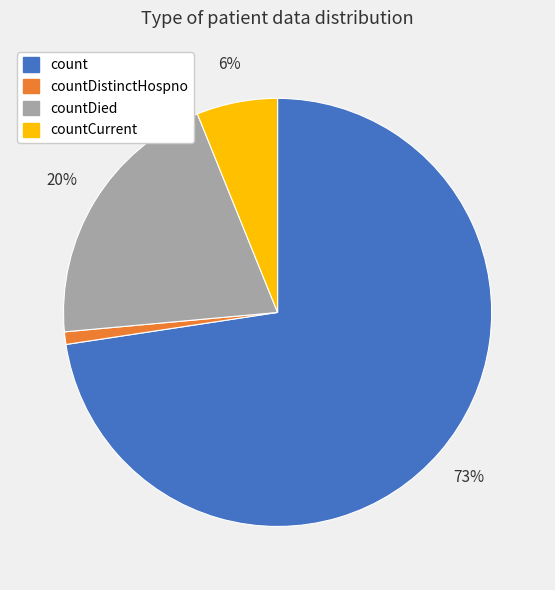

What is the ratio of the value at countCurrent to the value at countDied?

0.3